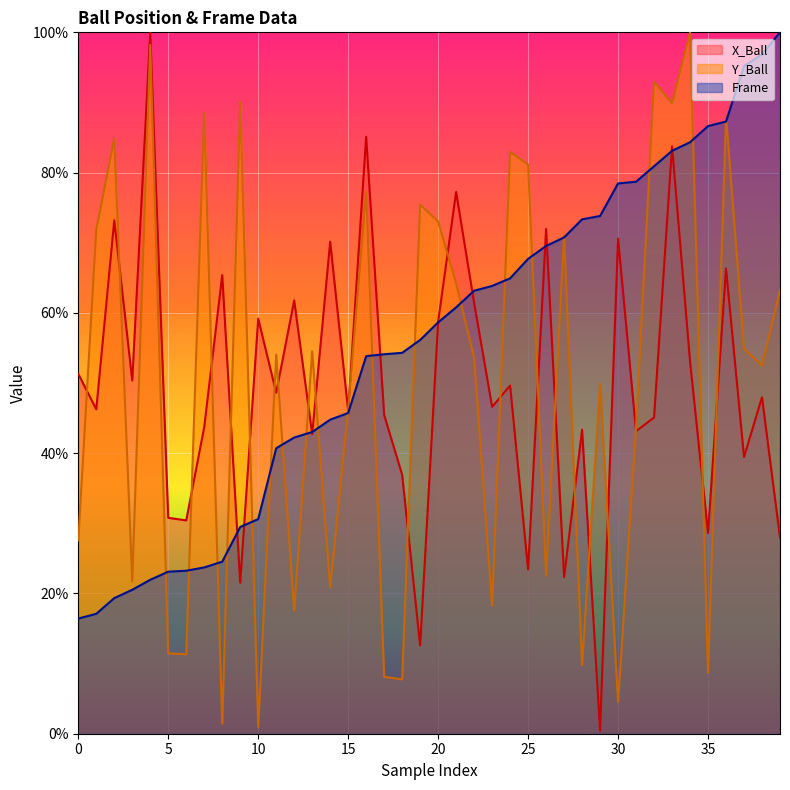

The value of X_Ball at 0 is 82.9. True or false?

False